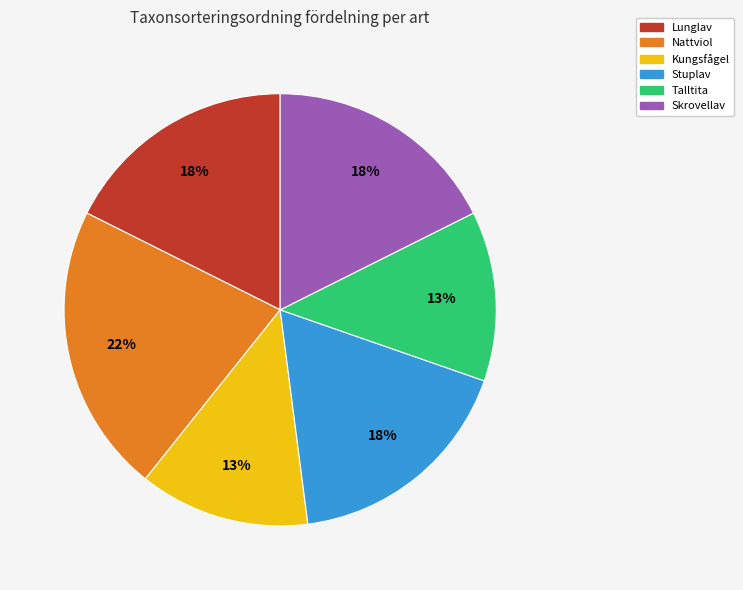

To the nearest percent, what portion does Kungsfågel represent?

13%